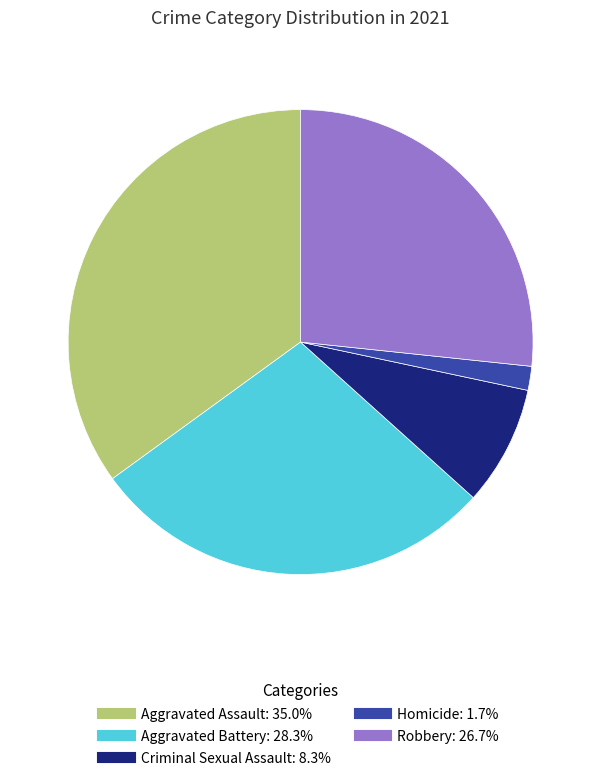

Does Robbery represent more than half of the total?

No